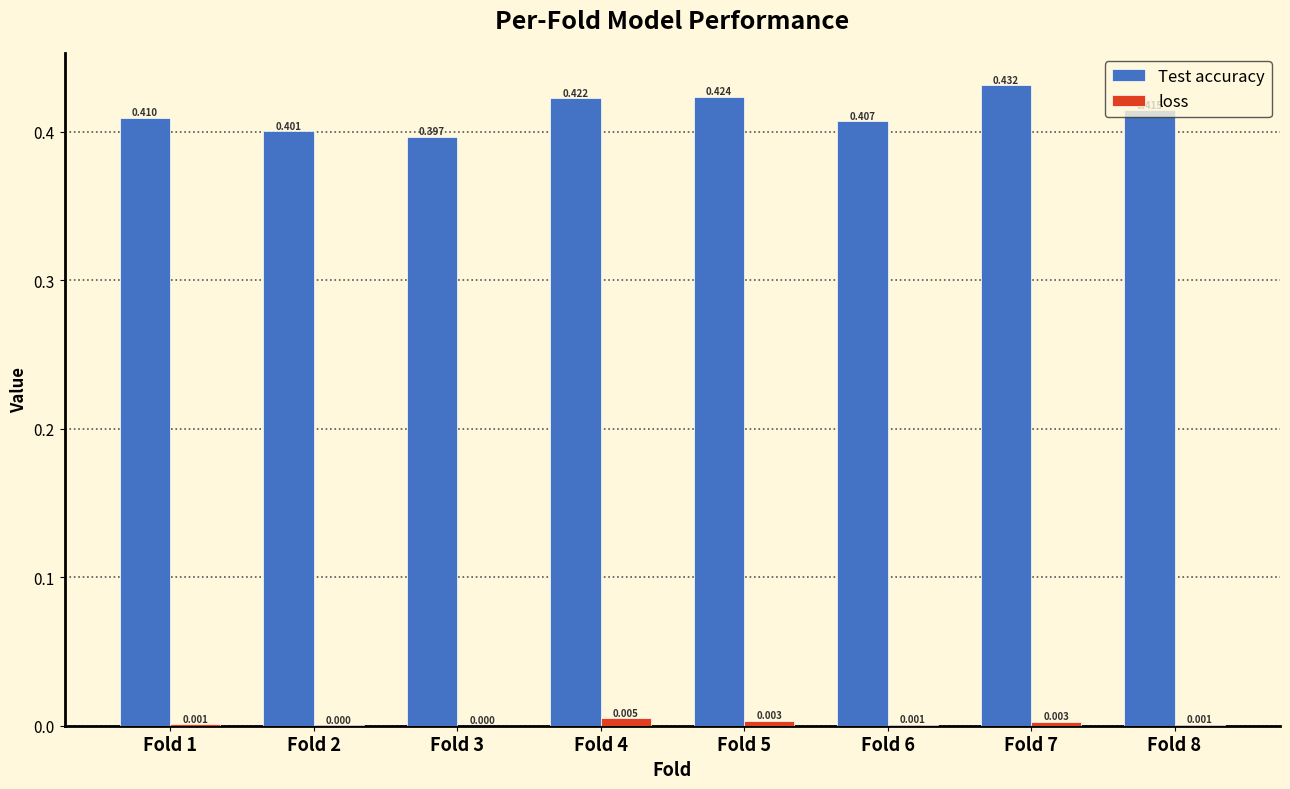

Is the value of Test accuracy at Fold 8 greater than the value of loss at Fold 2?

Yes